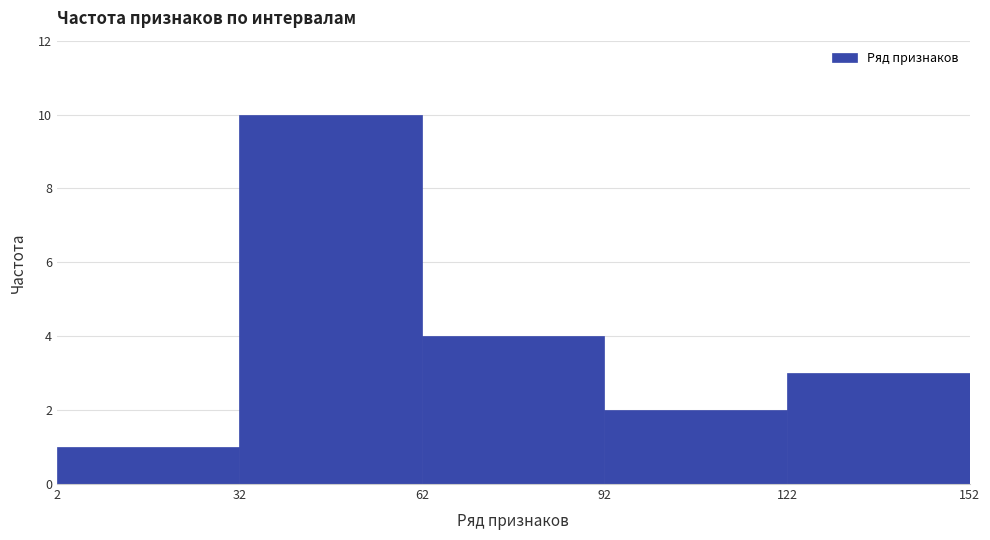

How tall is the bar that spans 92 to 122 on the x-axis? The values are not printed on the chart, so give them approximately, as read against the axis.

2